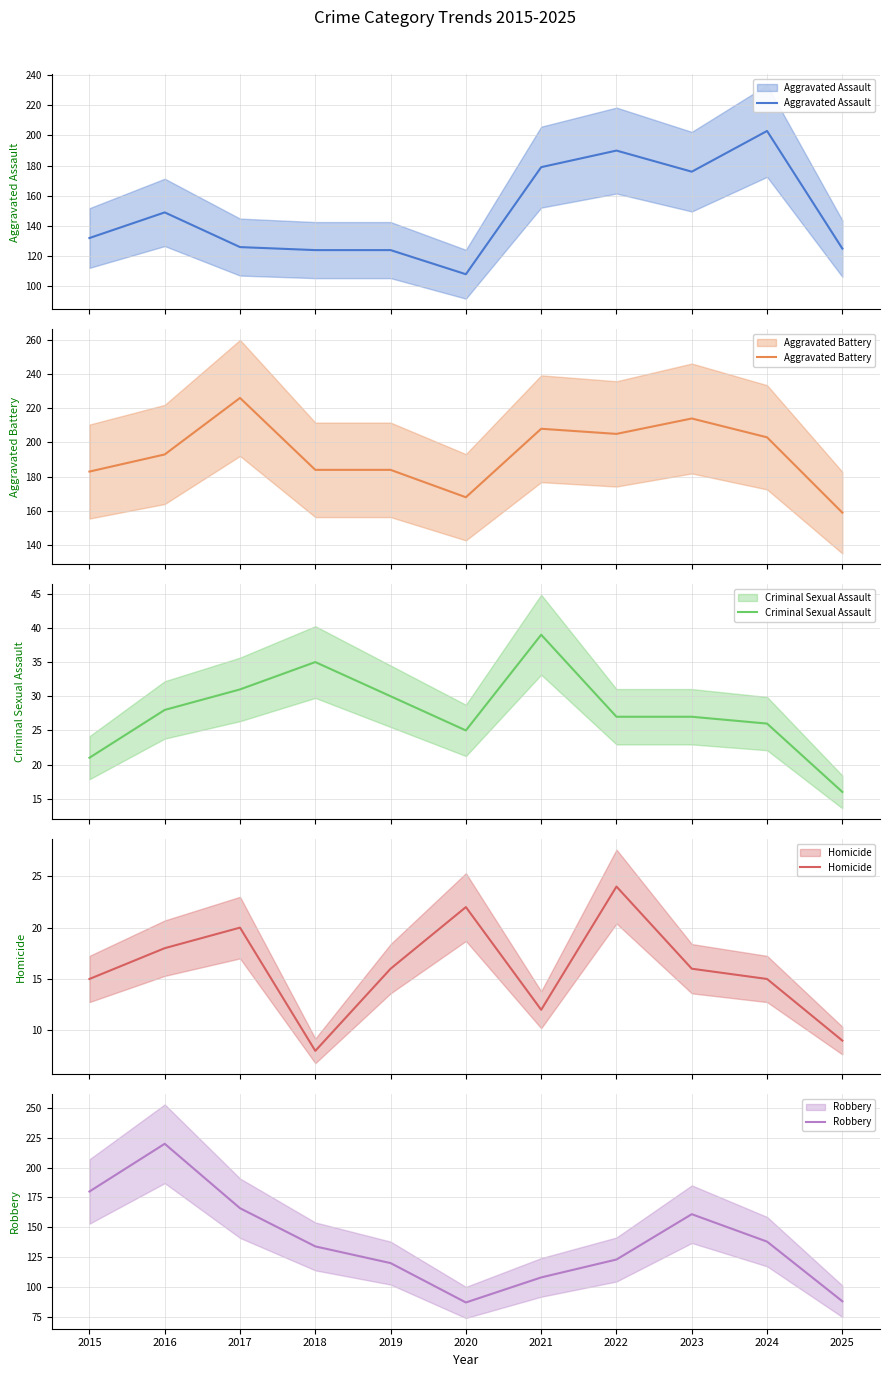

What is the sum of the Aggravated Assault values at 2023 and 2017?

302